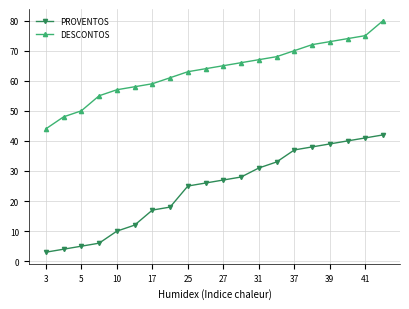

What is the minimum value for PROVENTOS?

3